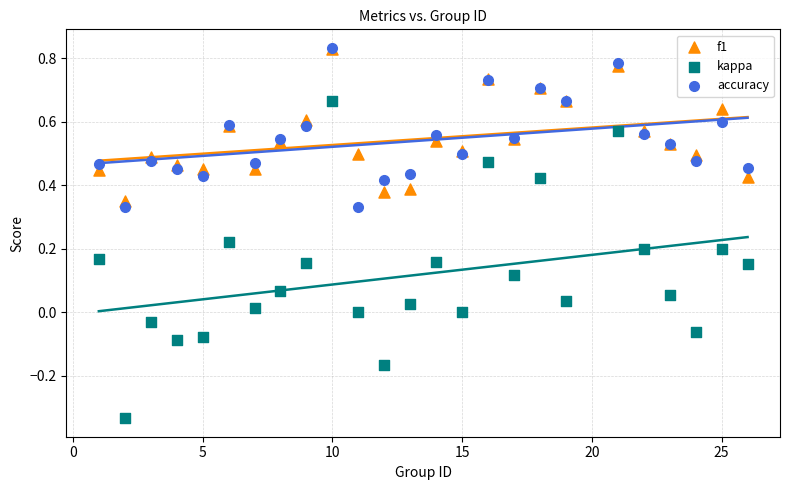

Which series reaches the minimum Y coordinate?

kappa